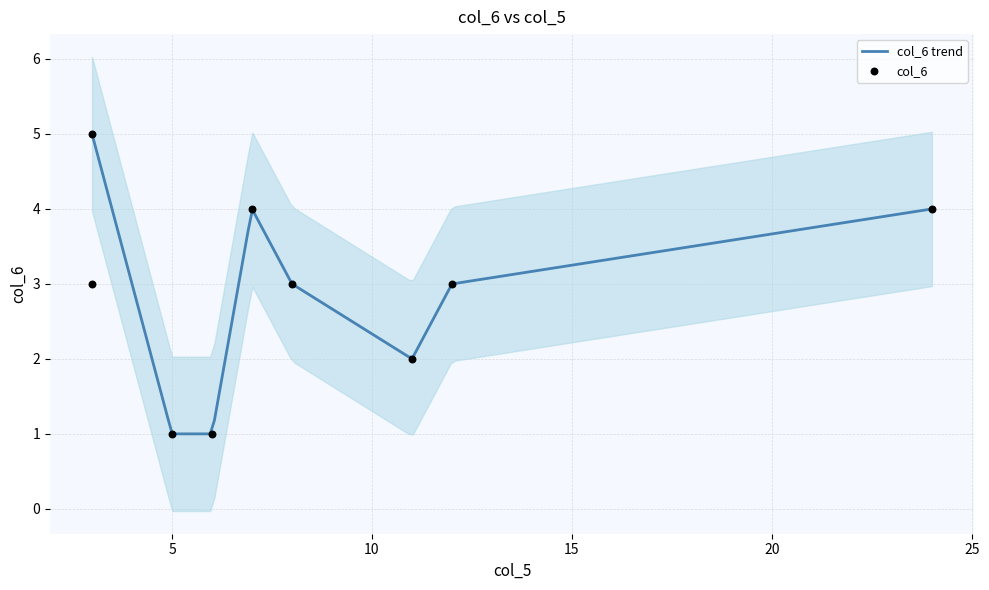

Which has a higher value, 6 or 24?

24